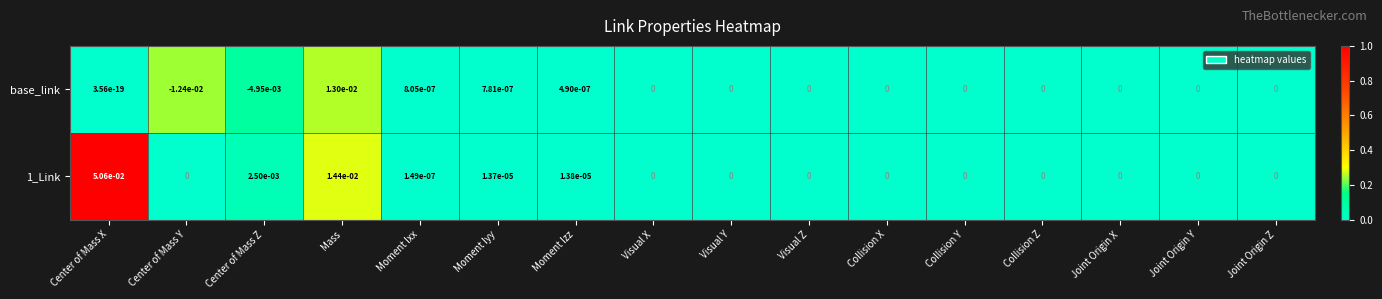

How many series are shown in this chart?

2